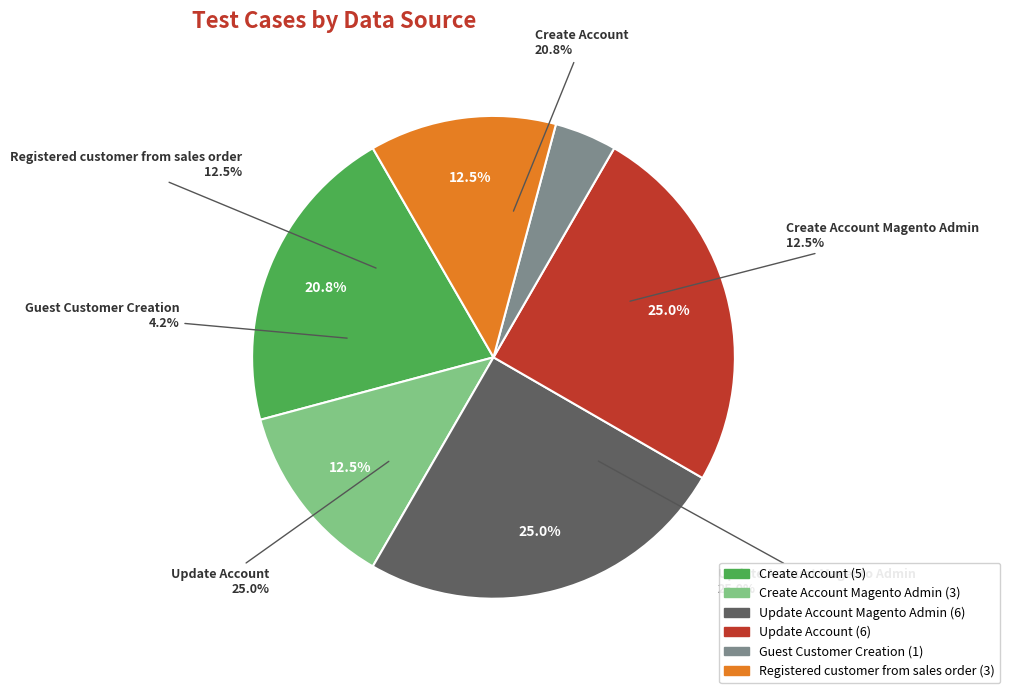

Does Guest Customer Creation account for over 50% of the chart?

No